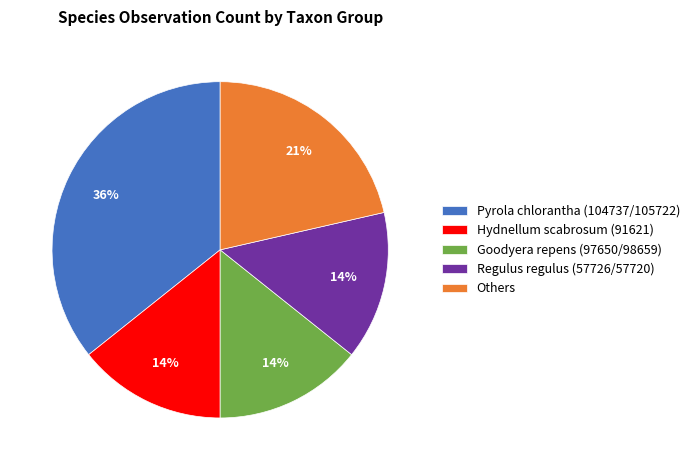

The Hydnellum scabrosum (91621) slice represents 14% of the pie. True or false?

True